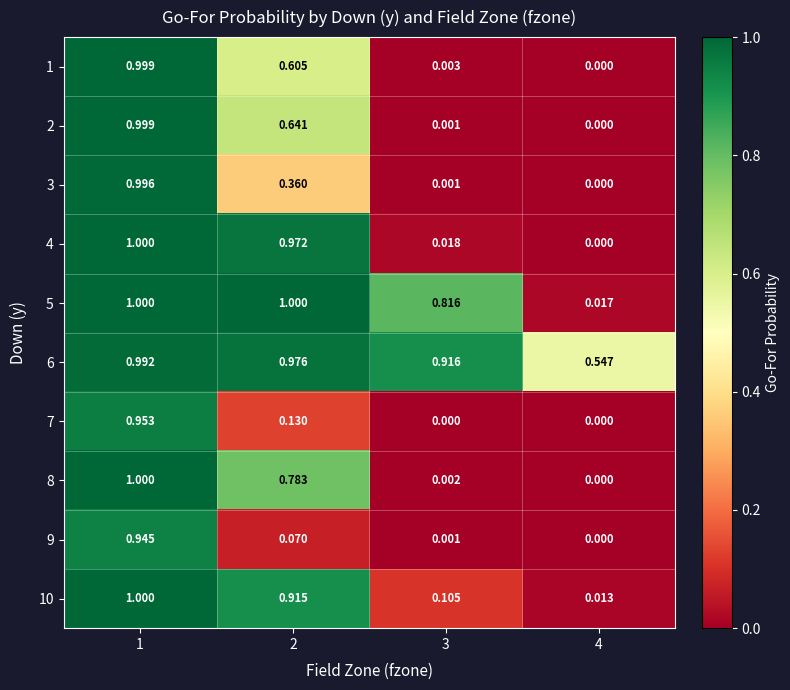

How many positive values does the 2 series have?

3